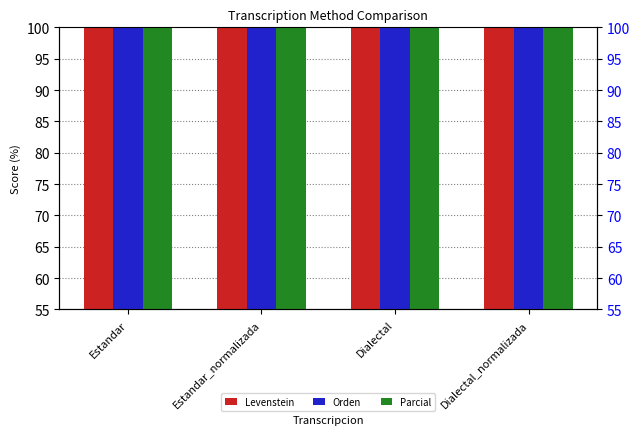

What are all the series names shown in the legend?

Levenstein, Orden, Parcial